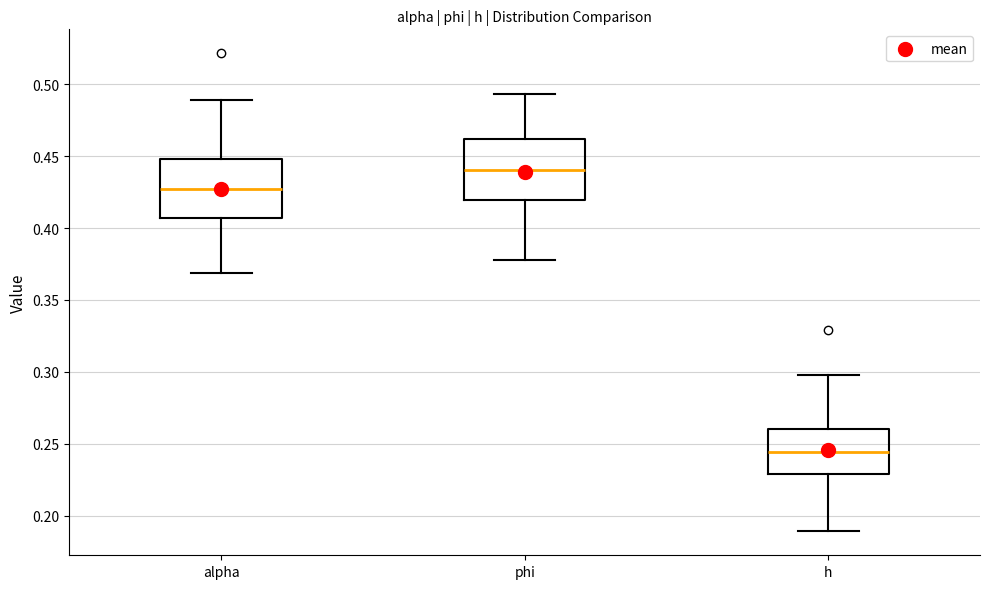

Reading left to right, read every box against the y-axis: the position of its median line, the range the box covers, and the ends of its whiskers. The values are not printed on the chart, so give them approximately, as read against the axis.

alpha: median 0.425, box 0.405 to 0.450, whiskers 0.370 to 0.490
phi: median 0.440, box 0.420 to 0.460, whiskers 0.380 to 0.495
h: median 0.245, box 0.230 to 0.260, whiskers 0.190 to 0.300